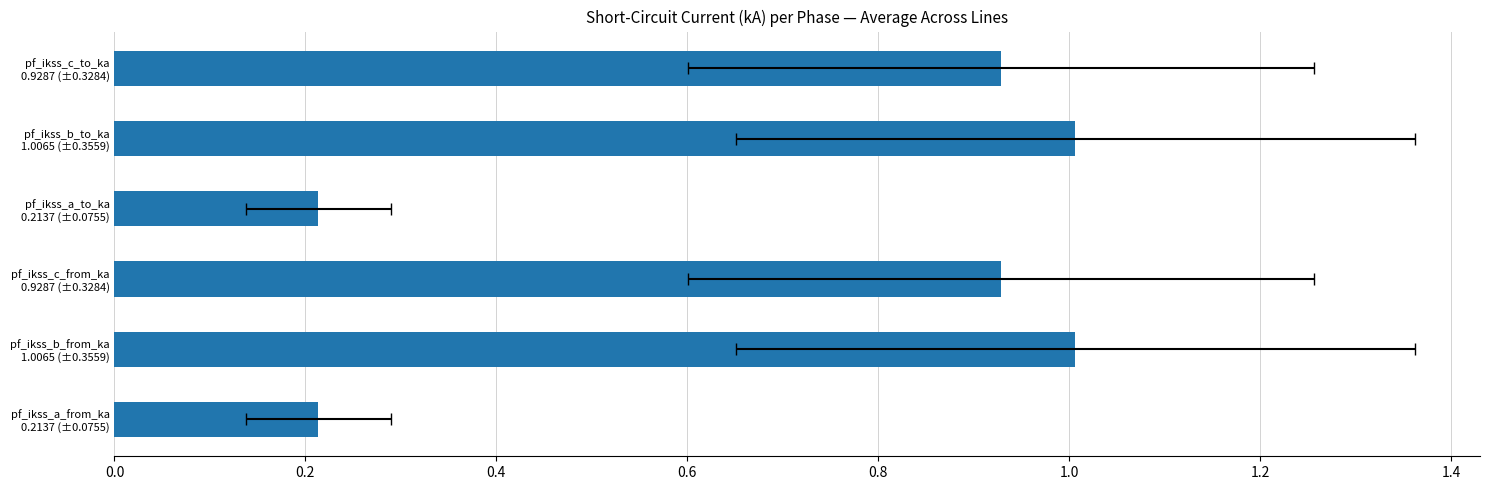

Does the chart contain stacked bars?

No